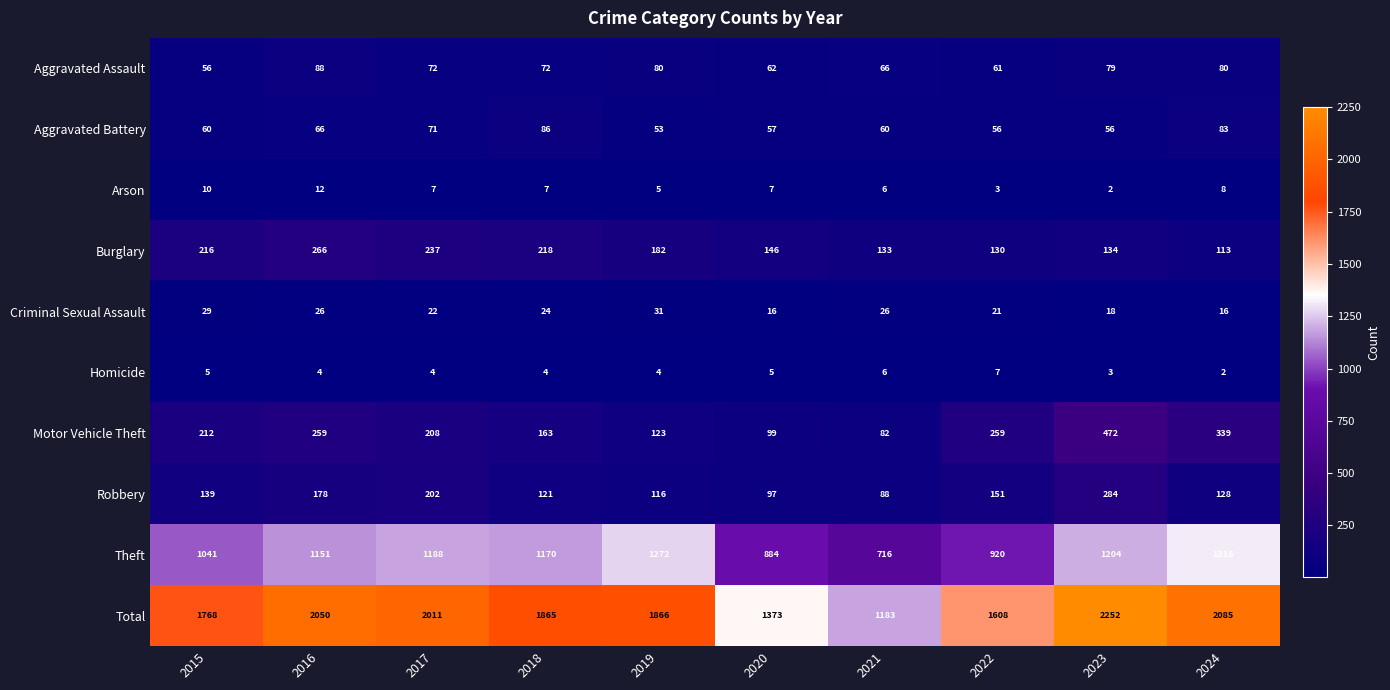

Read the Total value at 2021.

1183